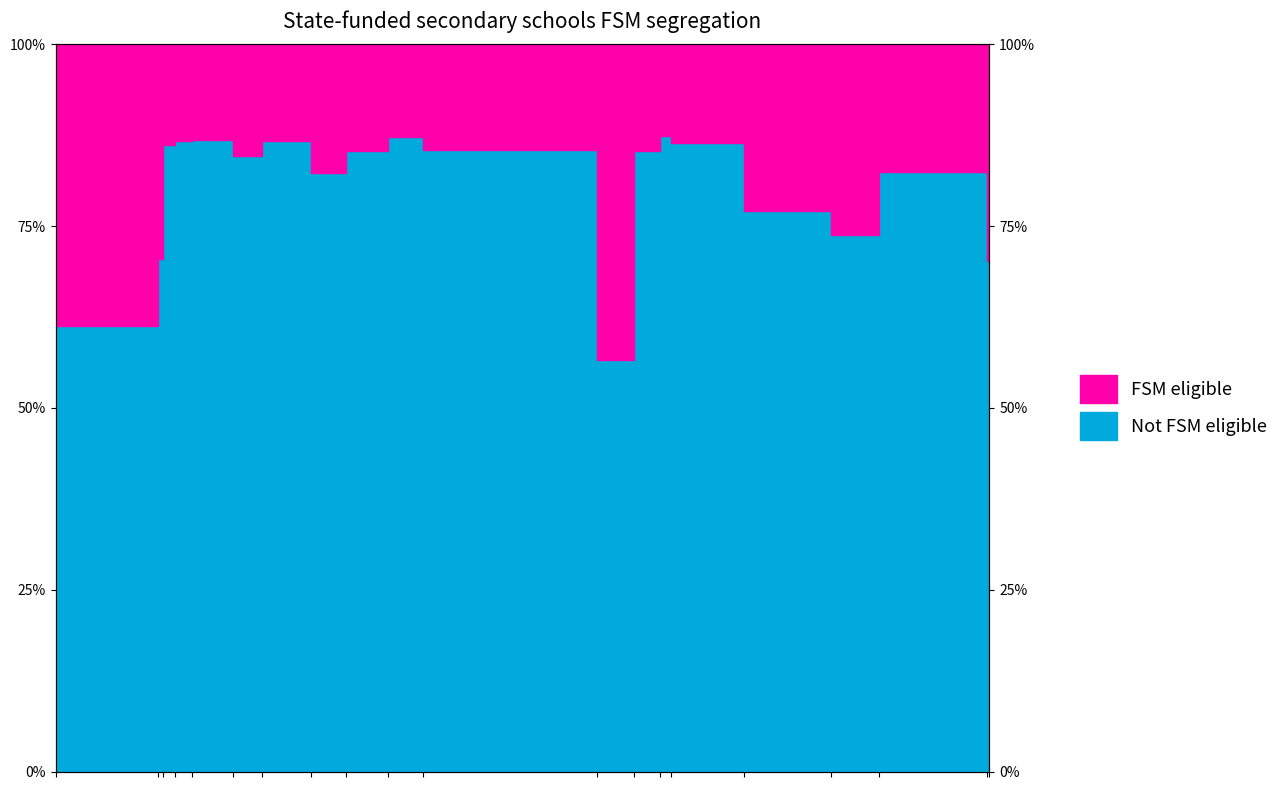

What is the difference between the second highest and minimum values?

30.7